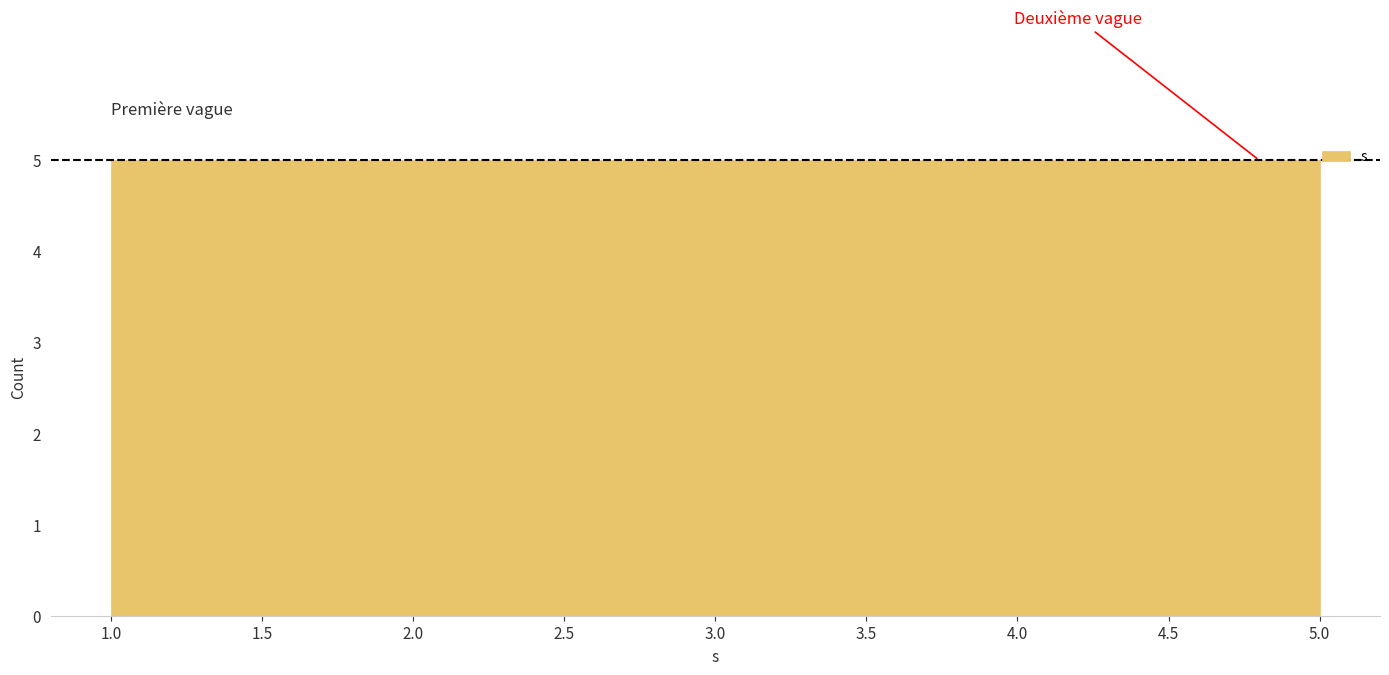

What is the height of the bar covering 1.0 to 1.8 on the x-axis? The values are not printed on the chart, so give them approximately, as read against the axis.

5